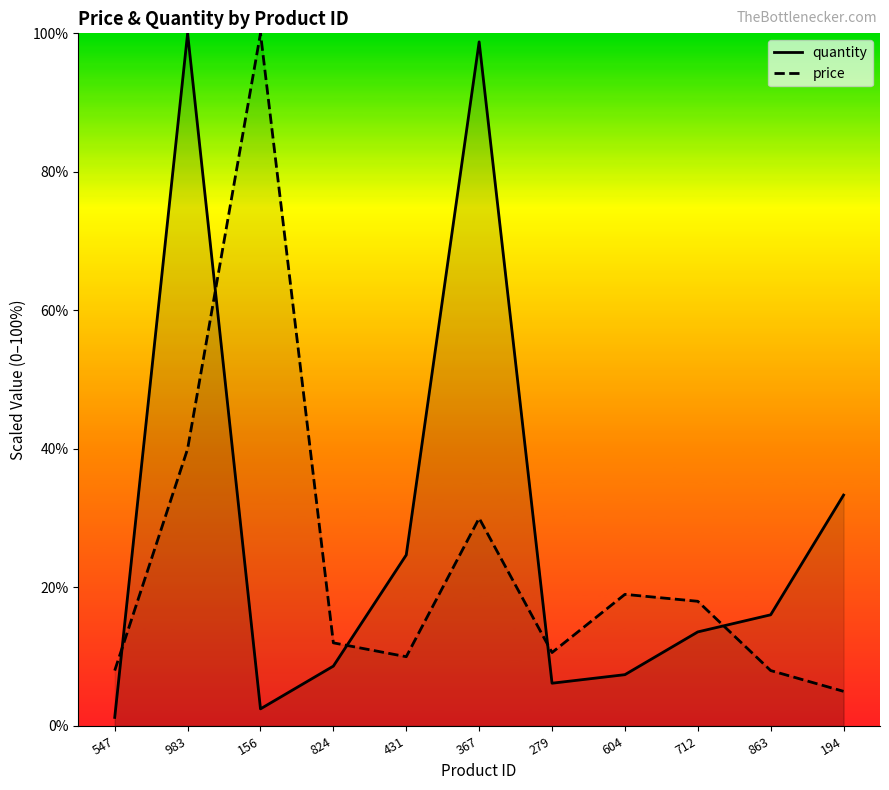

How many times do price and quantity cross each other?

5